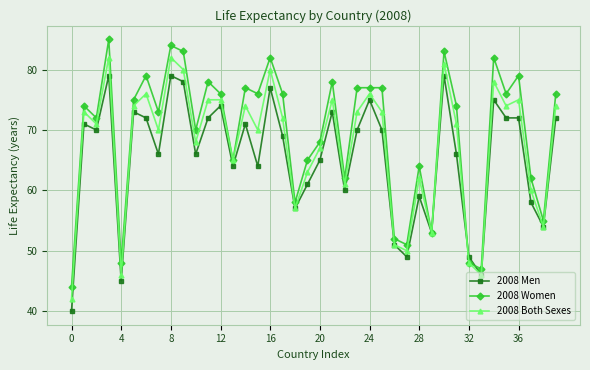

What is the minimum value for 2008 Men?

40